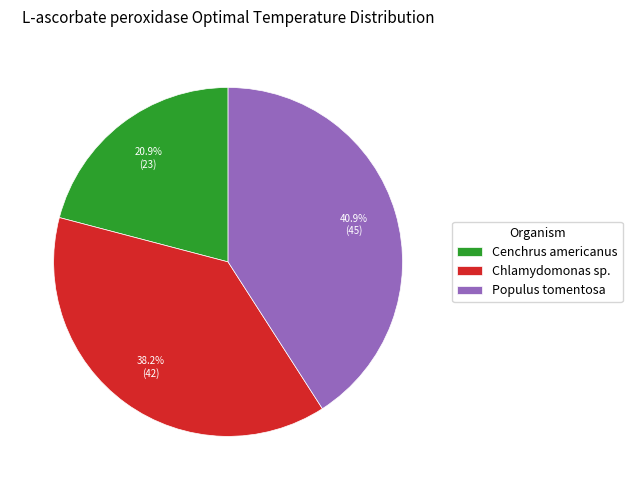

Is it true that Chlamydomonas sp. is 38% of the pie?

True